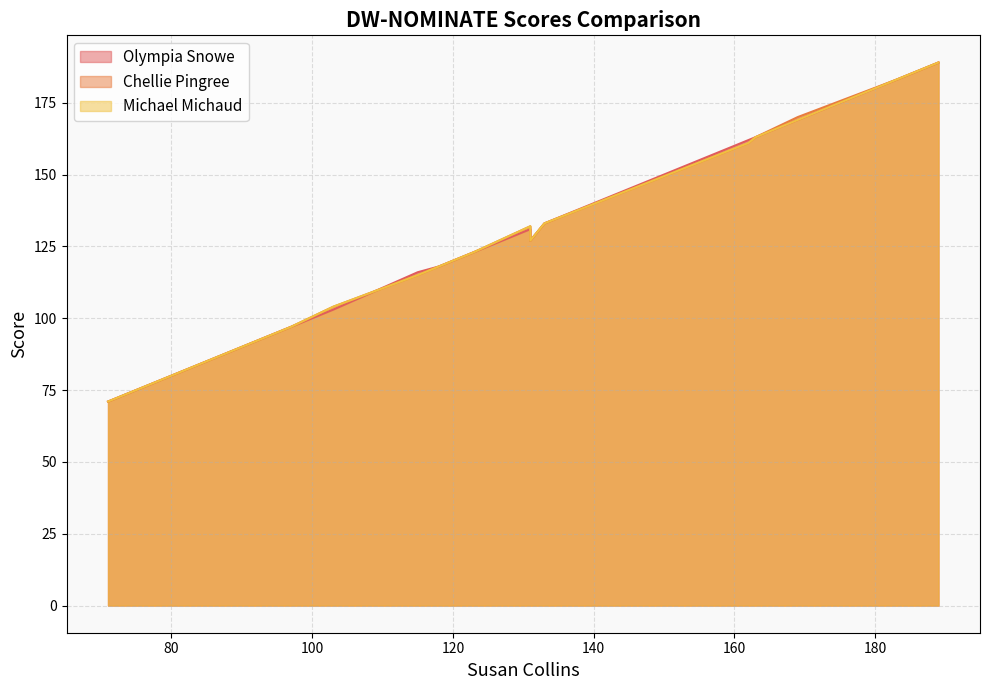

Does the chart display data point markers on the line(s)?

No